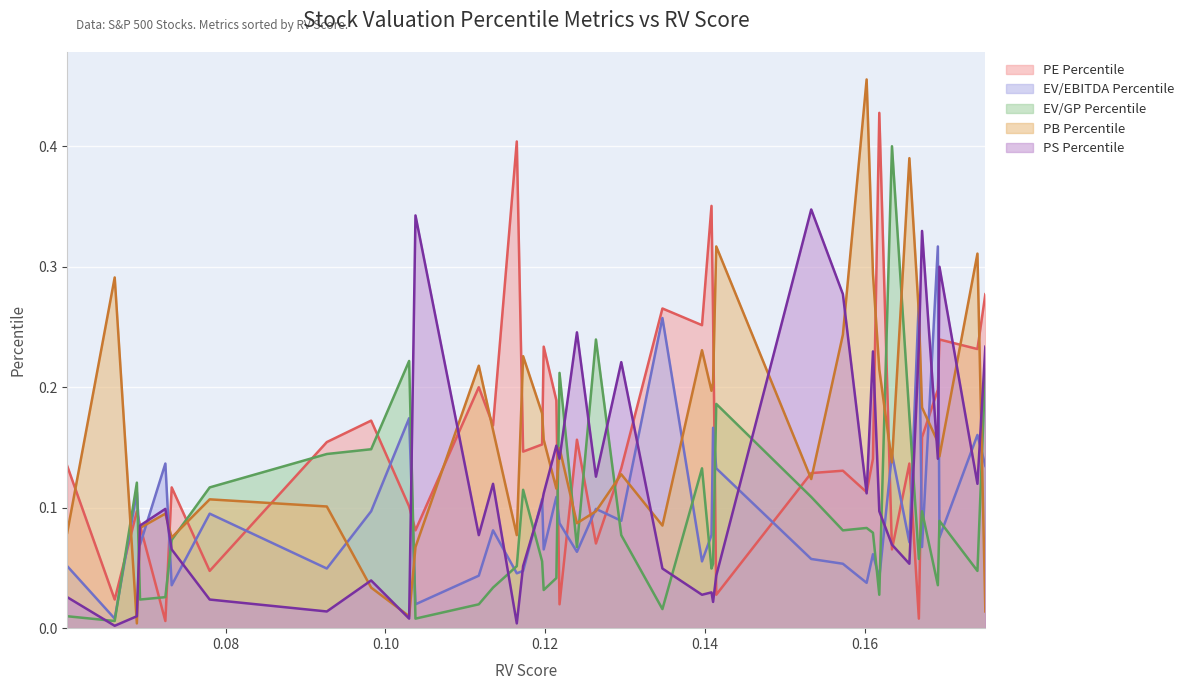

What is the difference between the second highest and minimum values in the EV/GP Percentile series?

0.2